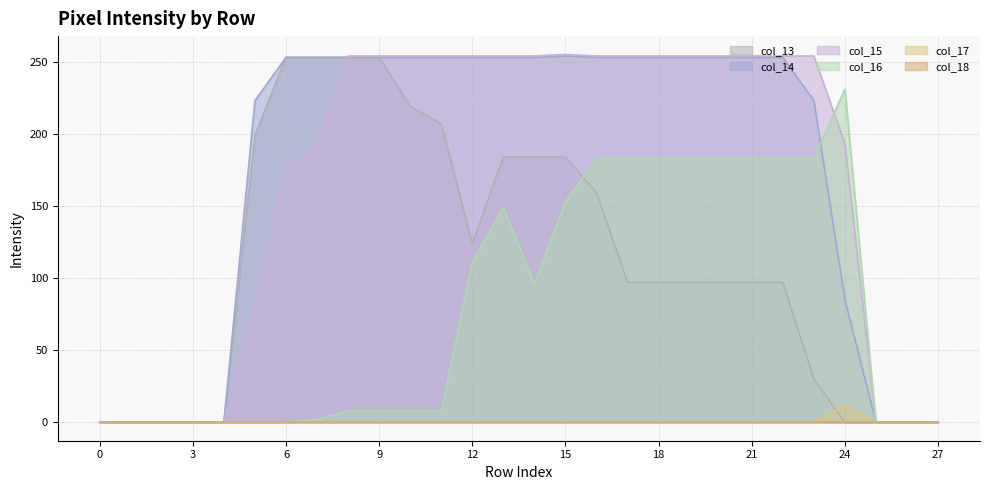

Which series has the widest spread of values?

col_15